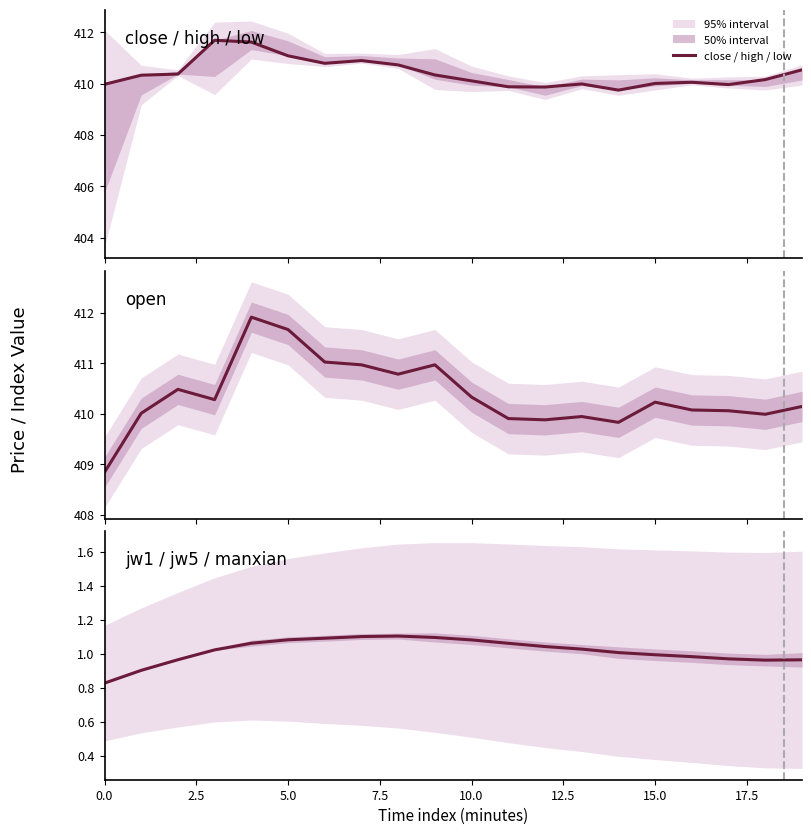

What is the sum of all close / high / low values?

8208.2